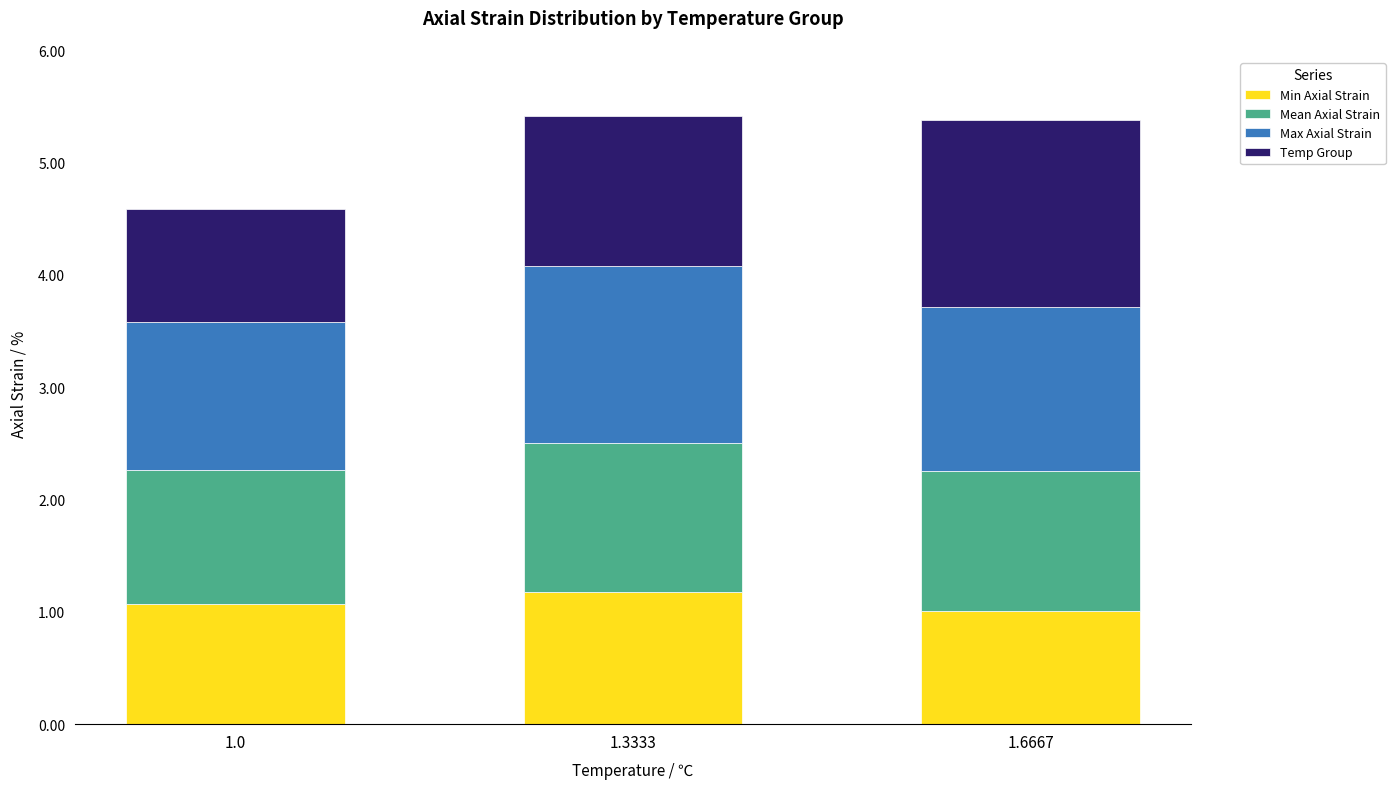

The value of Min Axial Strain at 1.3333 is 0.2. True or false?

False